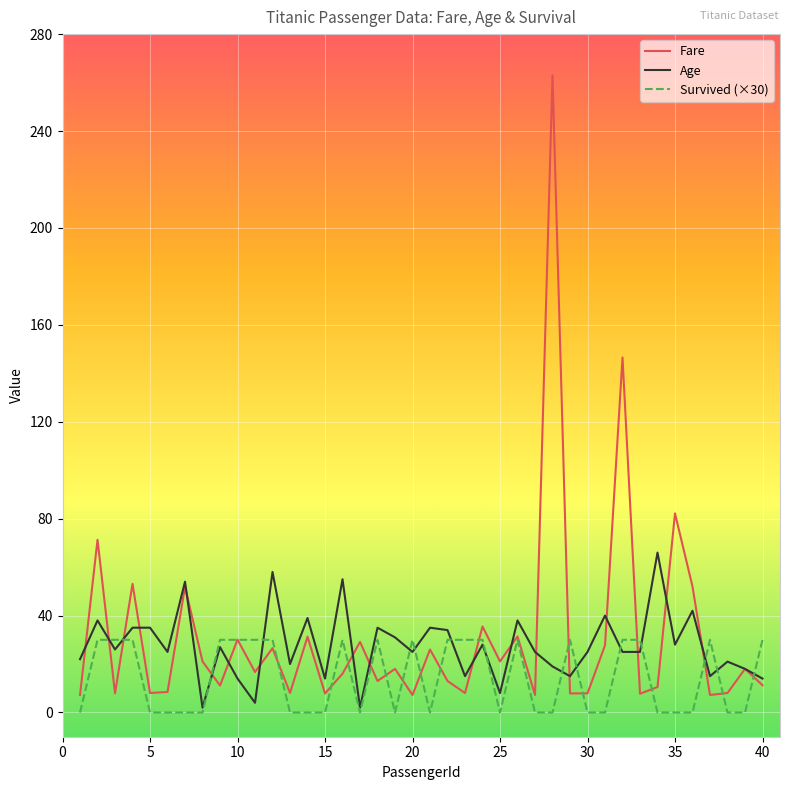

Rank the series by their maximum value, from highest to lowest.

Fare, Age, Survived (×30)